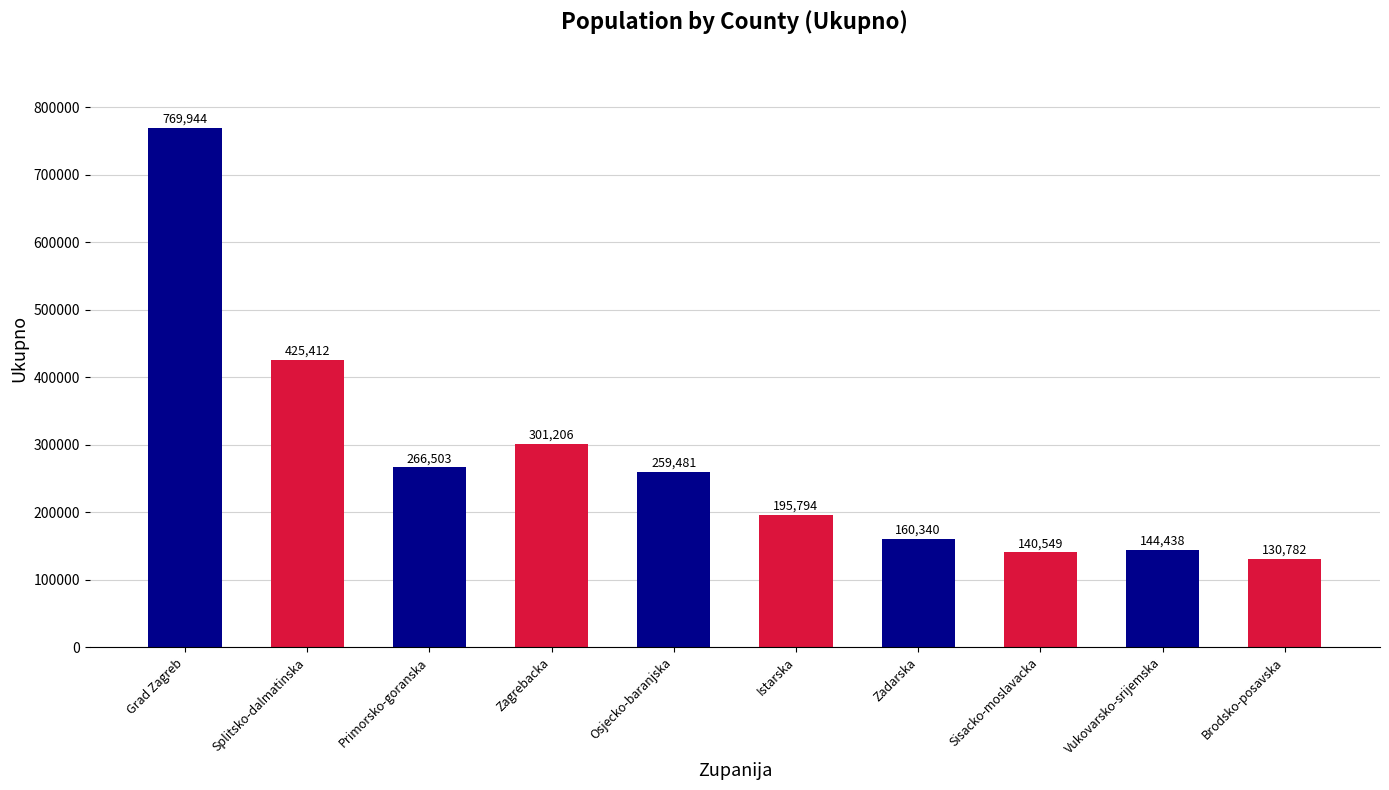

What is the smallest value displayed?

130782